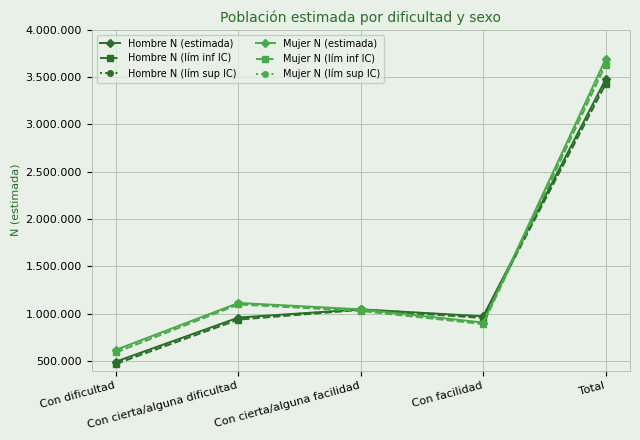

True or false: Mujer N (lím inf IC) and Mujer N (estimada) cross at least once.

False